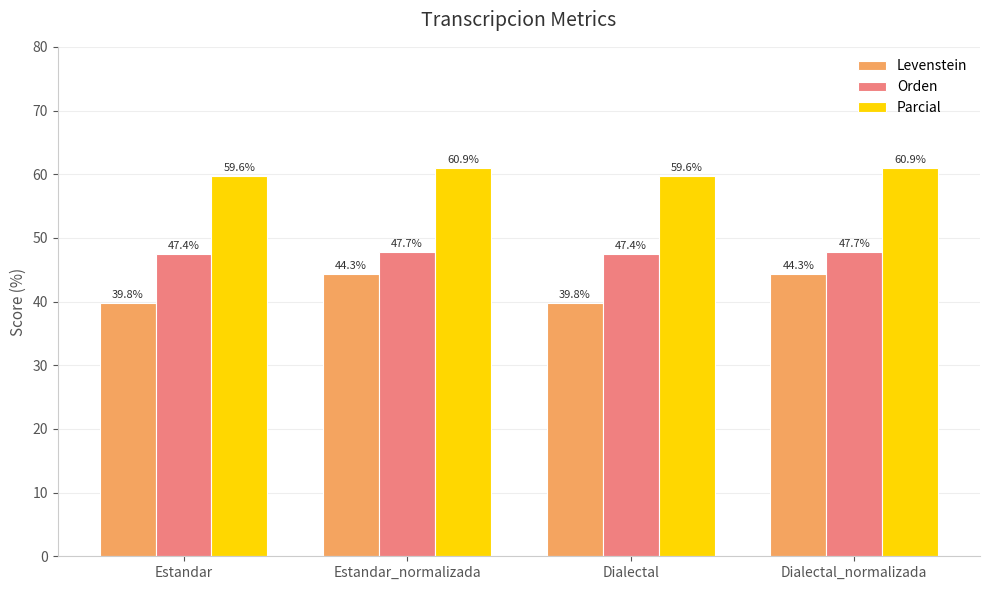

How many values in the Levenstein series are below 44?

2